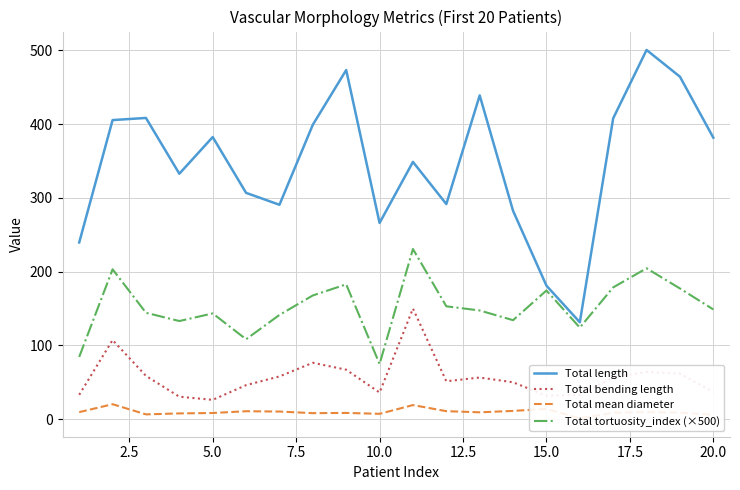

True or false: Total length and Total bending length intersect in this chart.

False